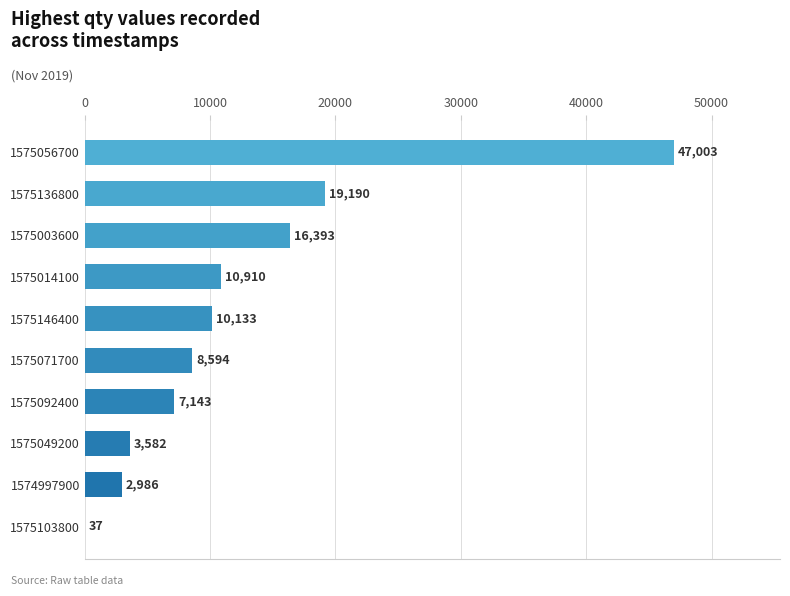

What is the change in value from 1575056700 to 1575136800?

-27813